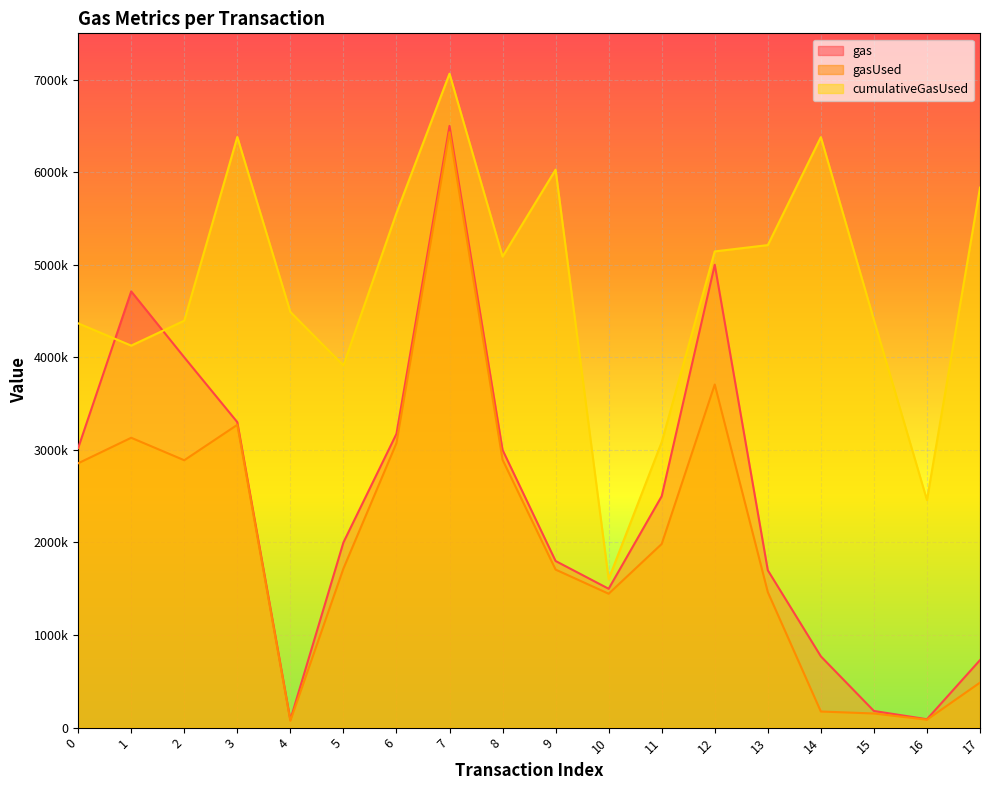

What is the spread (max minus min) of values at 0?

1511580